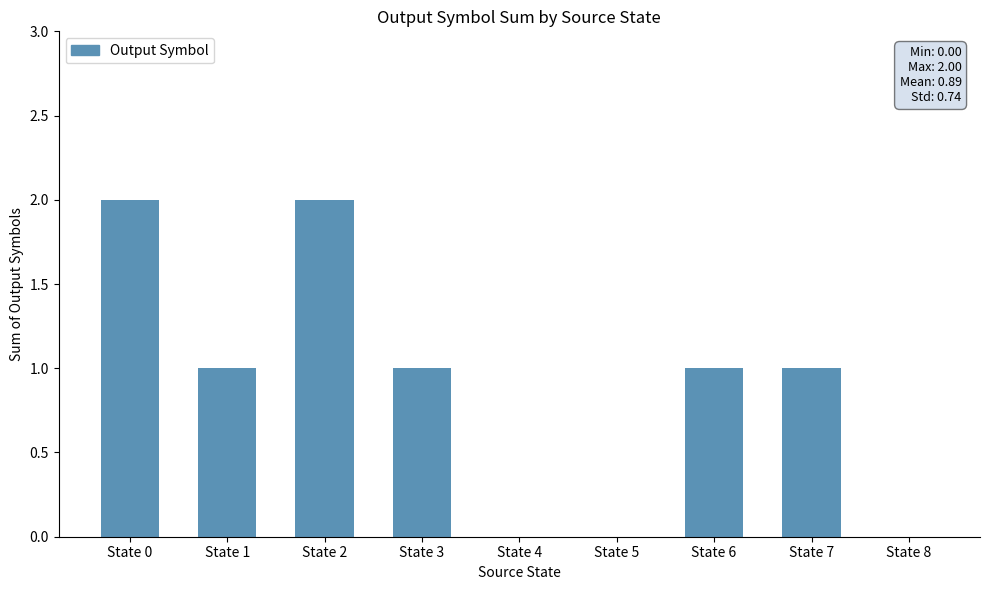

What is the change in value from State 3 to State 5?

-1